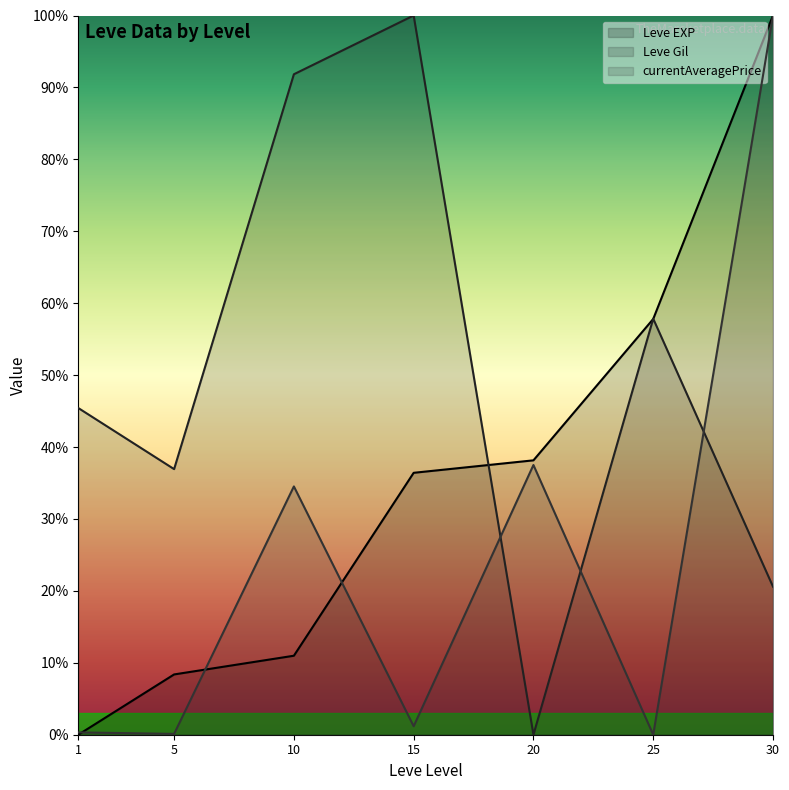

How many positive values does the currentAveragePrice line series have?

6